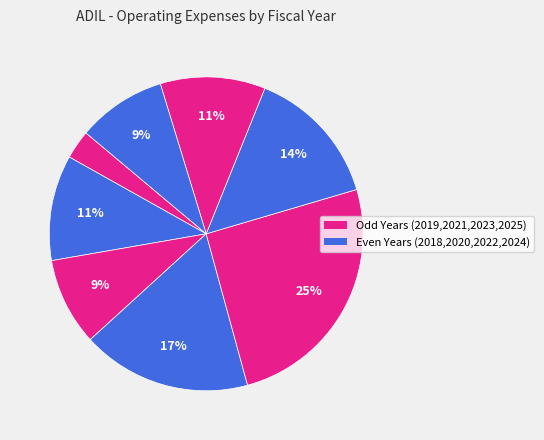

To the nearest percent, what is the average slice percentage?

12%